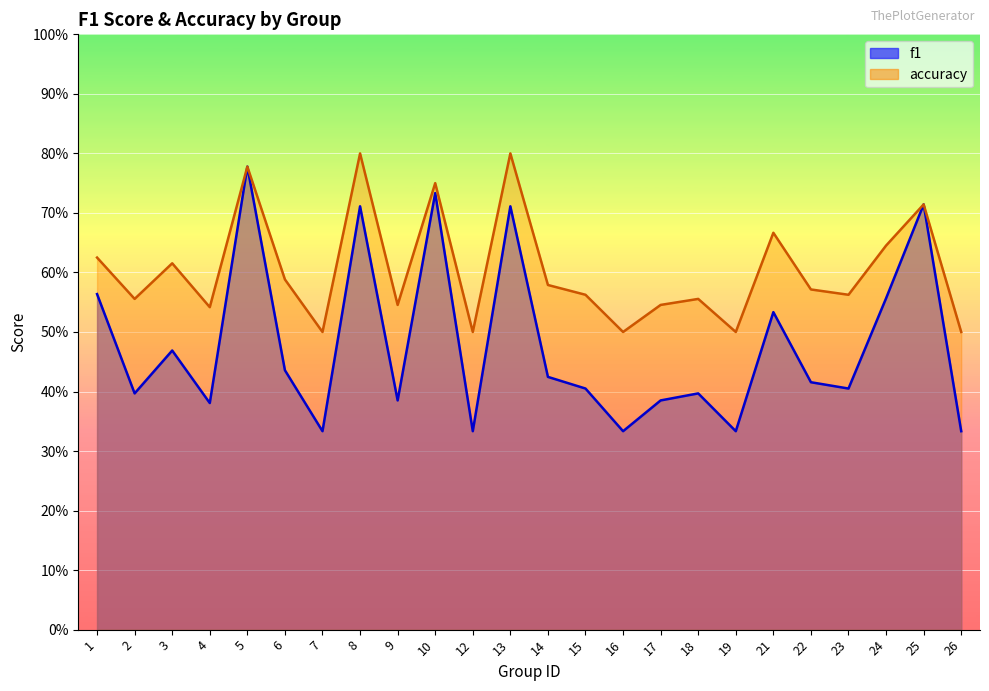

List the labels in order of f1 value, smallest first.

7, 12, 16, 19, 26, 4, 9, 17, 2, 18, 15, 23, 22, 14, 6, 3, 21, 24, 1, 8, 13, 25, 10, 5